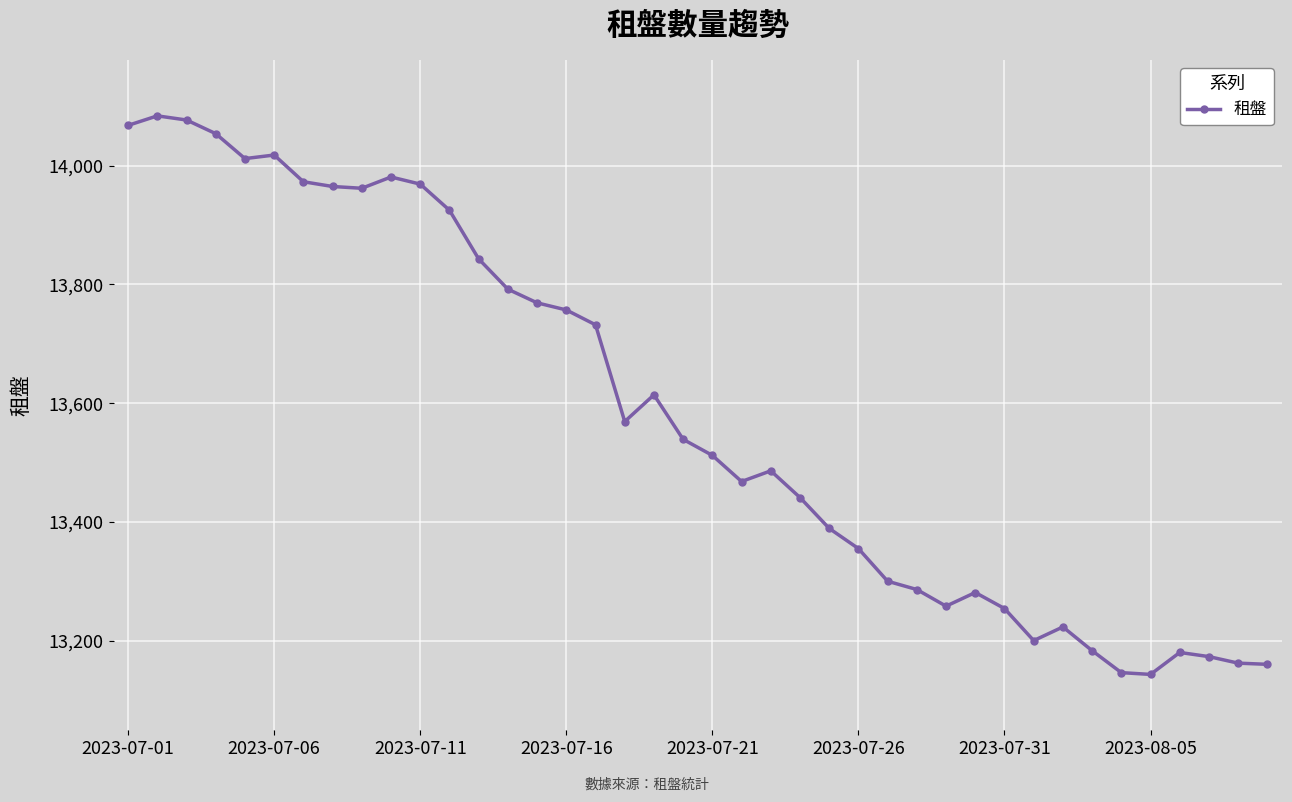

What is the maximum value shown in the chart?

14084